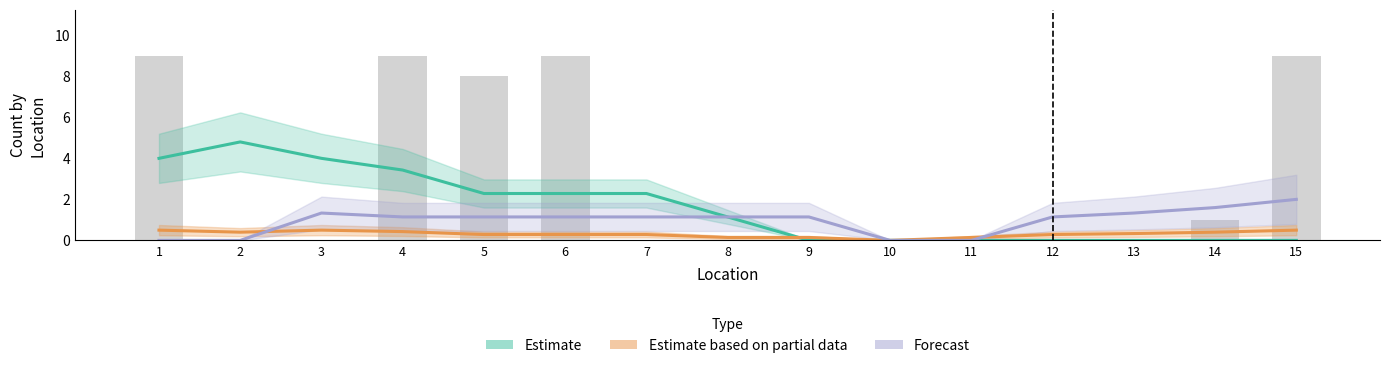

At which category does the chart reach its peak across all series?

2